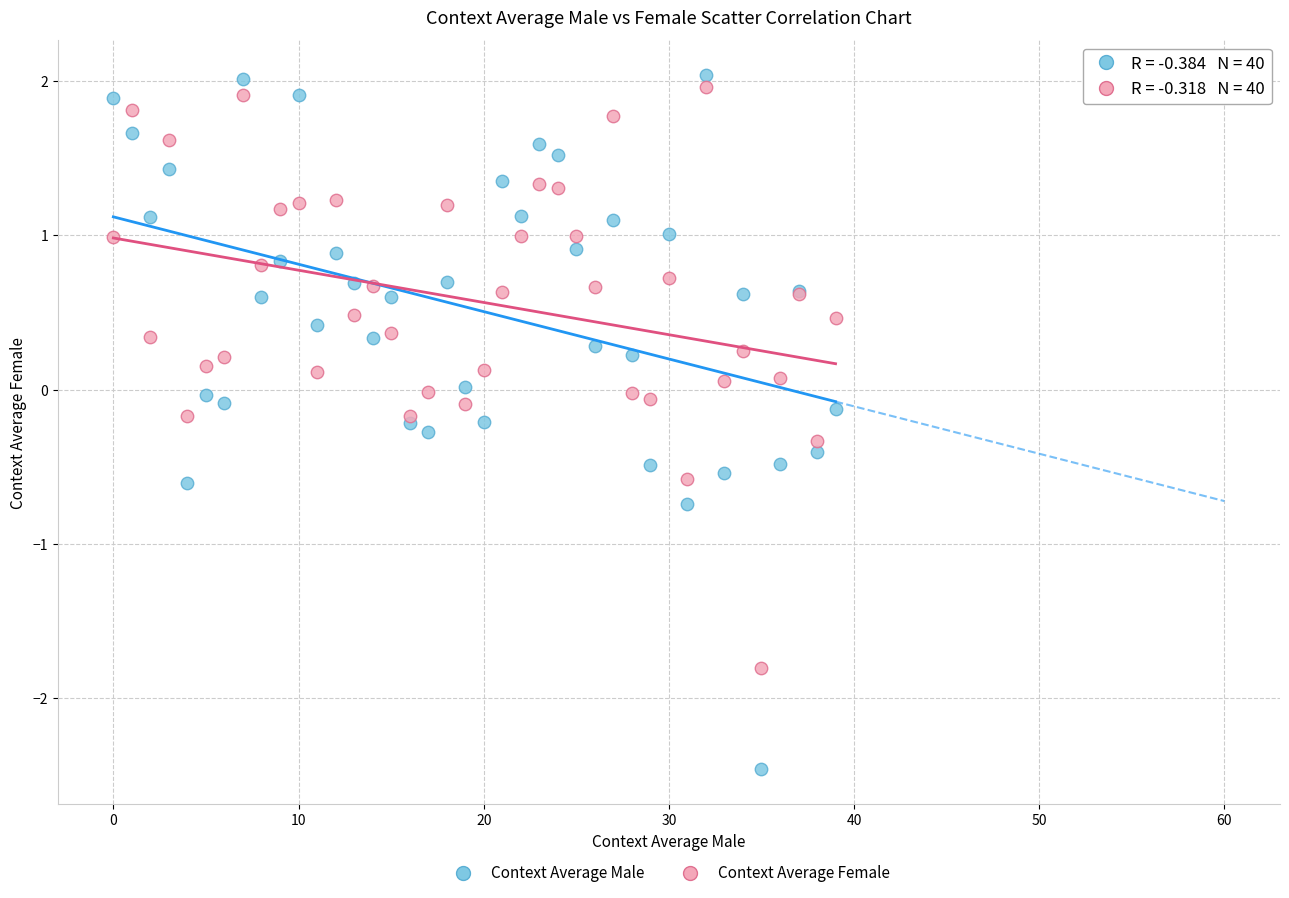

What are all the series names shown in the legend?

Context Average Male, Context Average Female